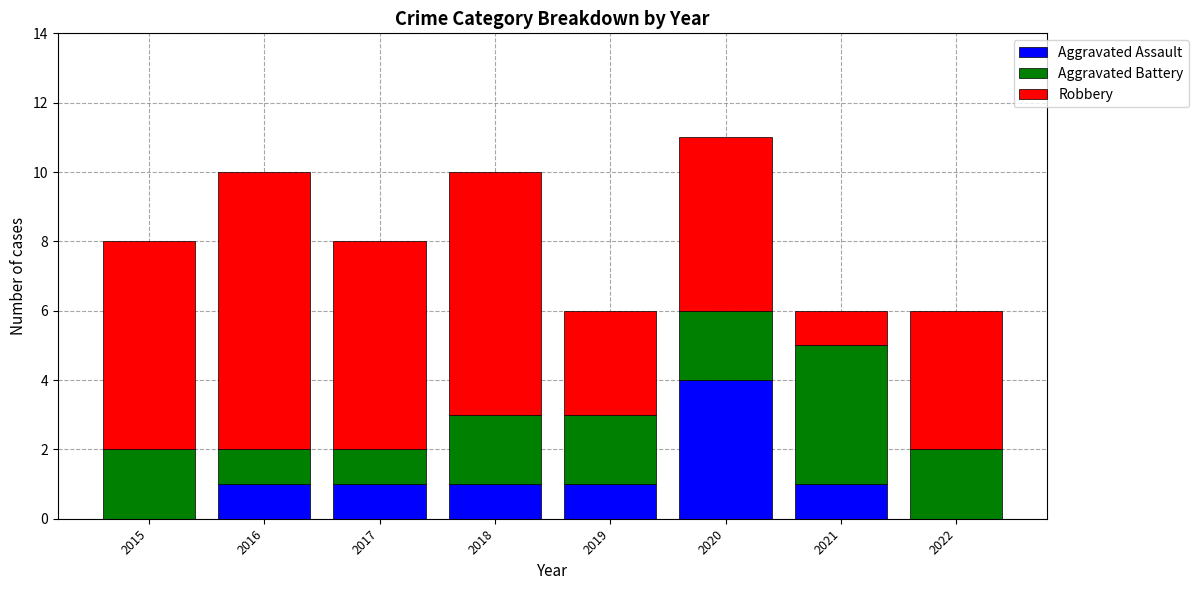

At which category is the sum across all series the highest?

2020